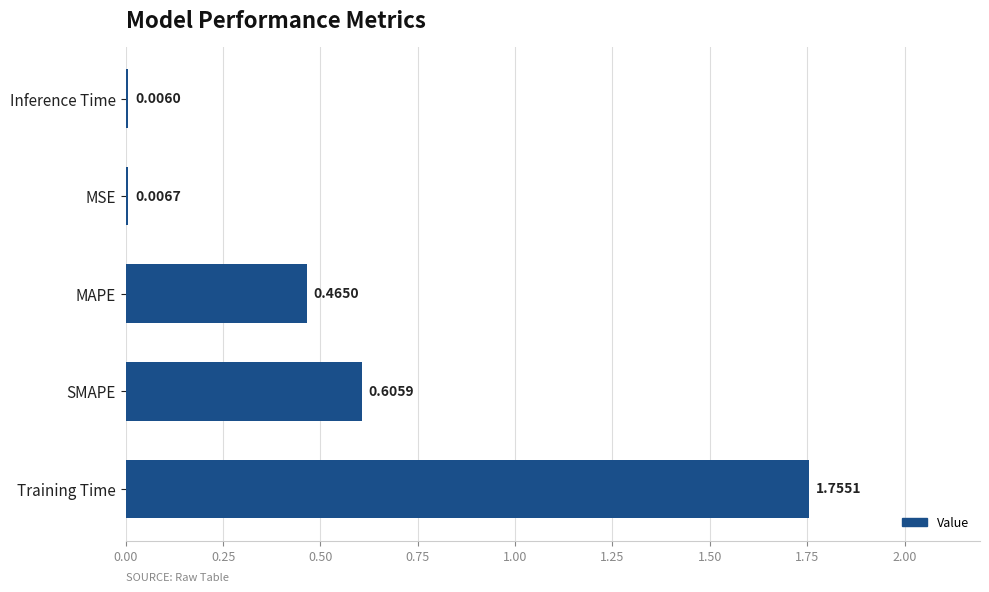

What is the sum of all values?

2.8